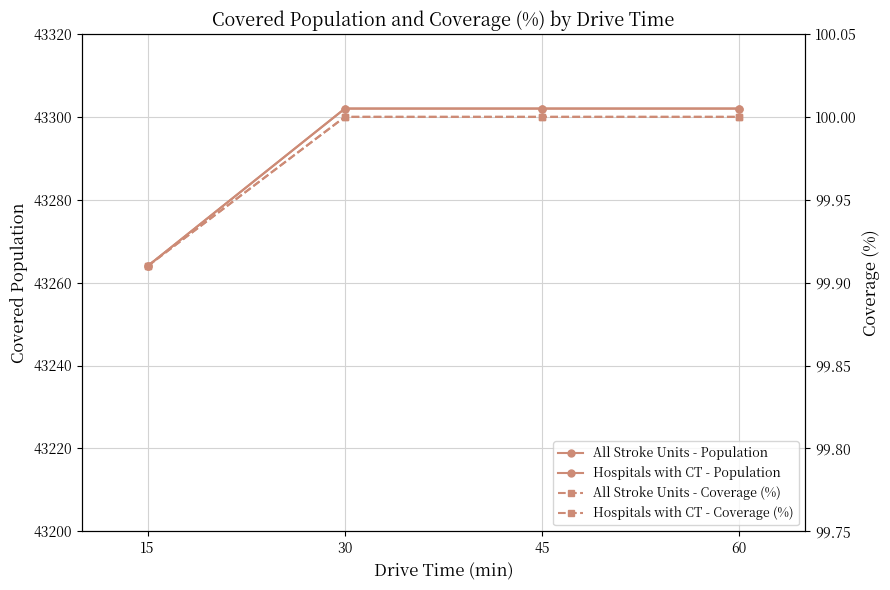

True or false: Hospitals with CT - Population and Hospitals with CT - Coverage (%) intersect in this chart.

False